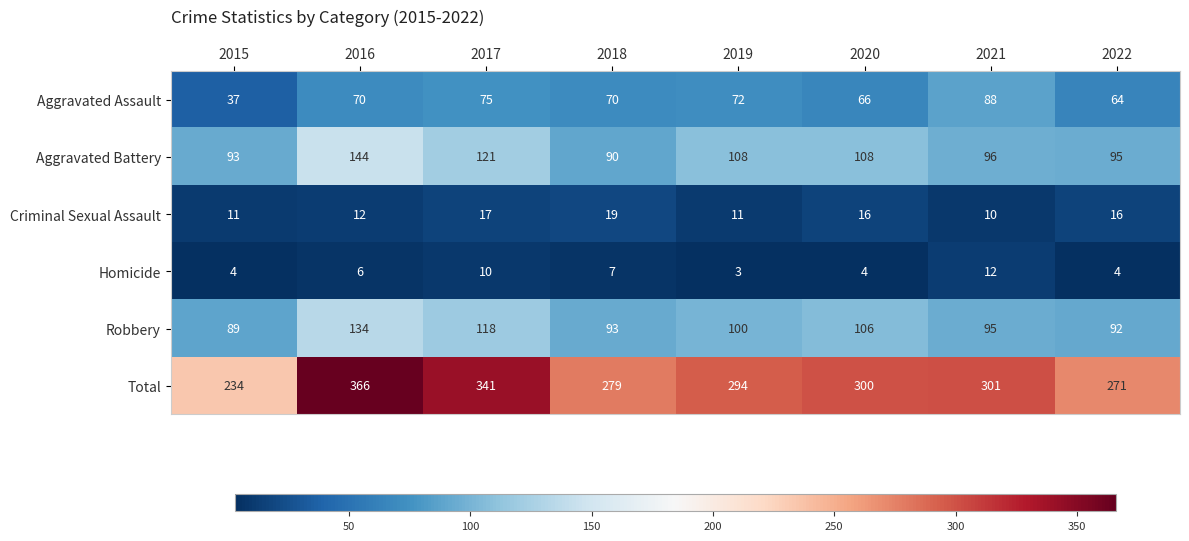

What is the total value across all series at 2021?

602